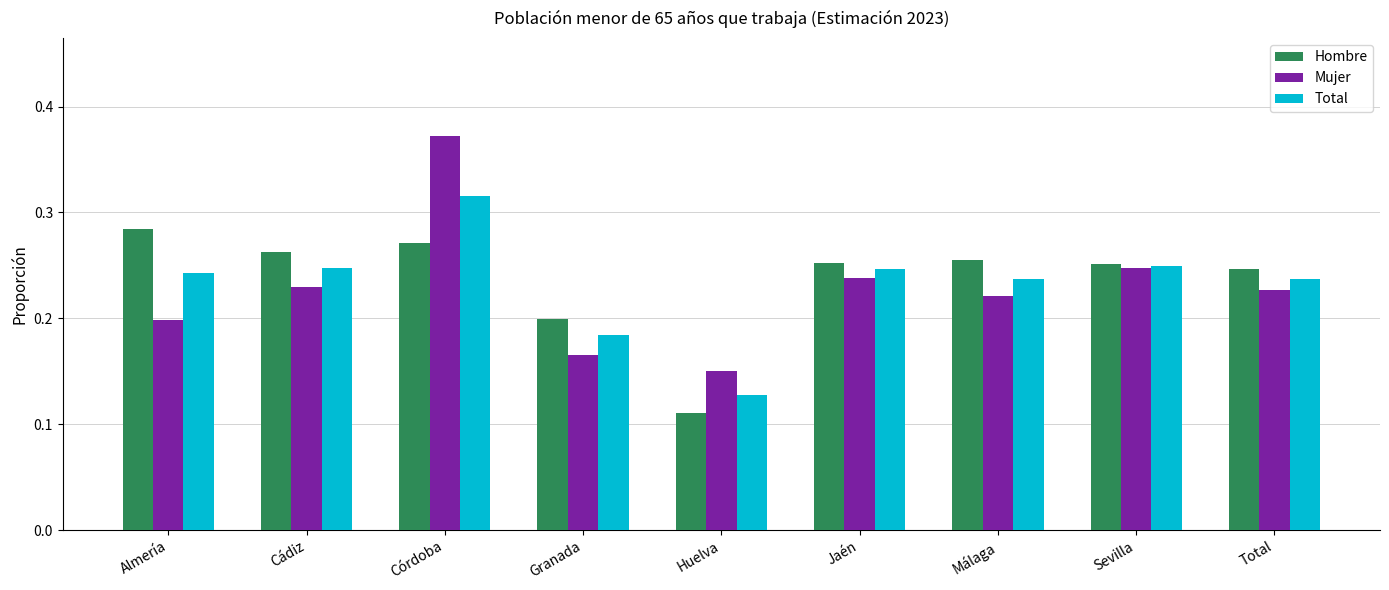

What is the sum of all Hombre values?

2.1